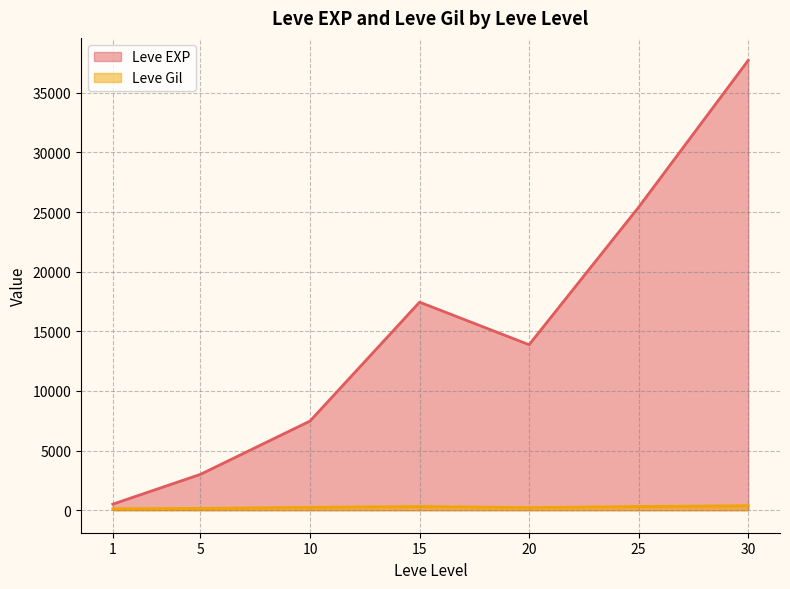

Which category has the lowest value in the Leve Gil series?

20